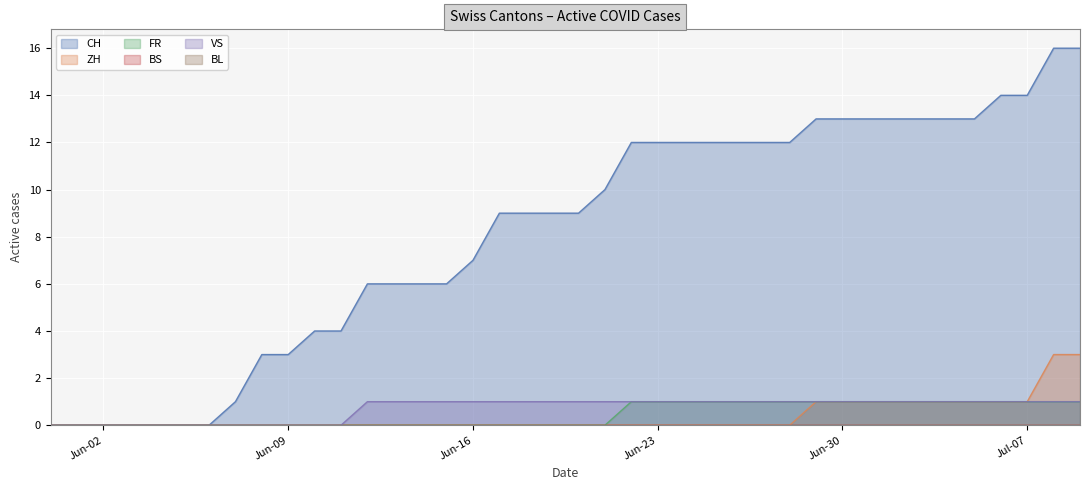

Where is FR nearest to the value 0?

2020-05-31